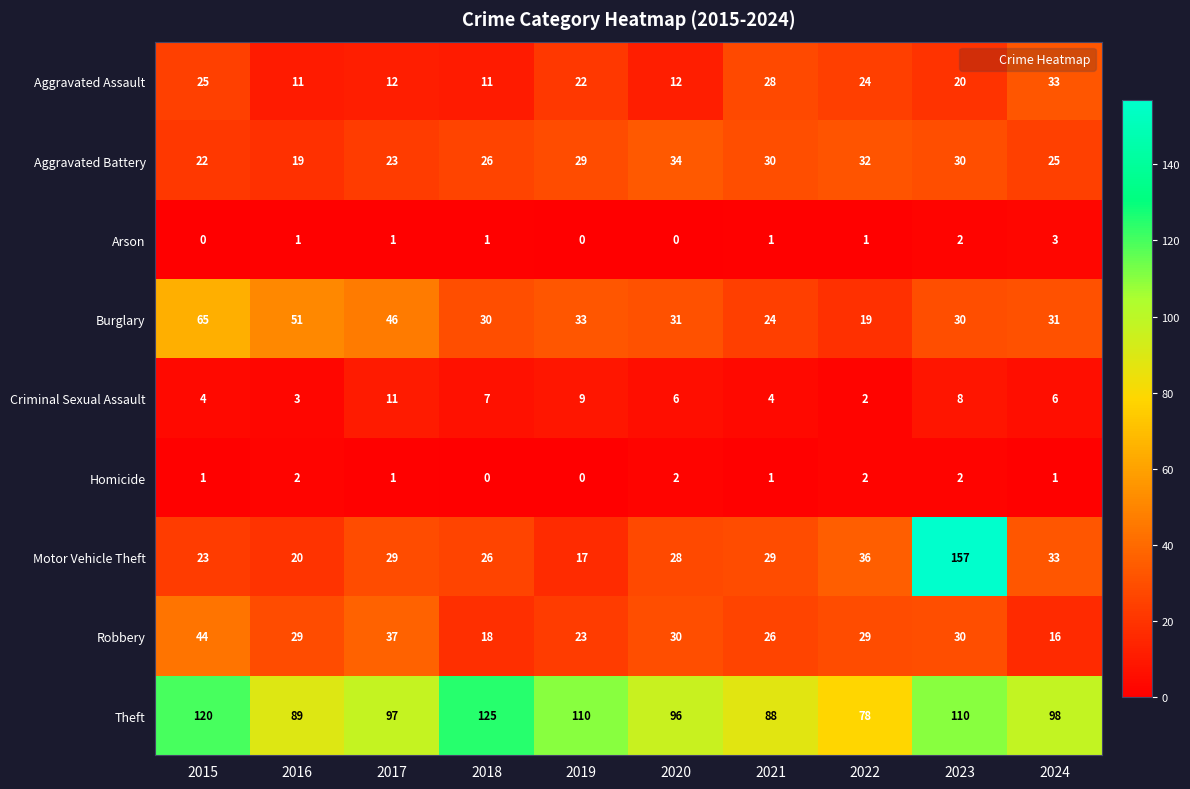

Read the Aggravated Assault value at 2018.

11